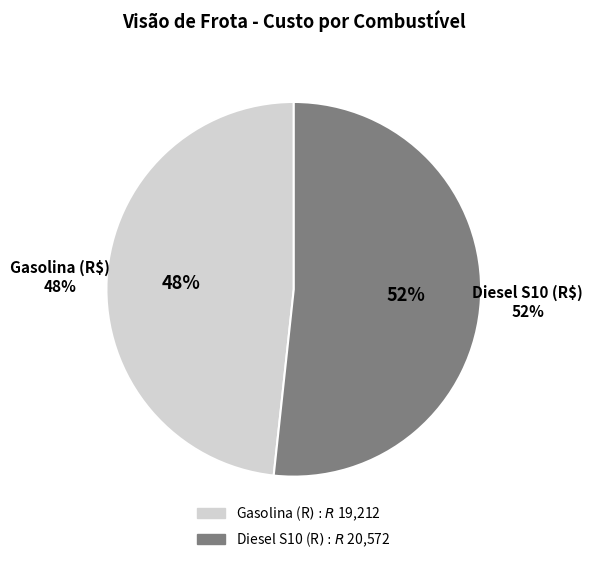

To the nearest percent, what is the combined percentage of Gasolina (R$) and Diesel S10 (R$)?

100%